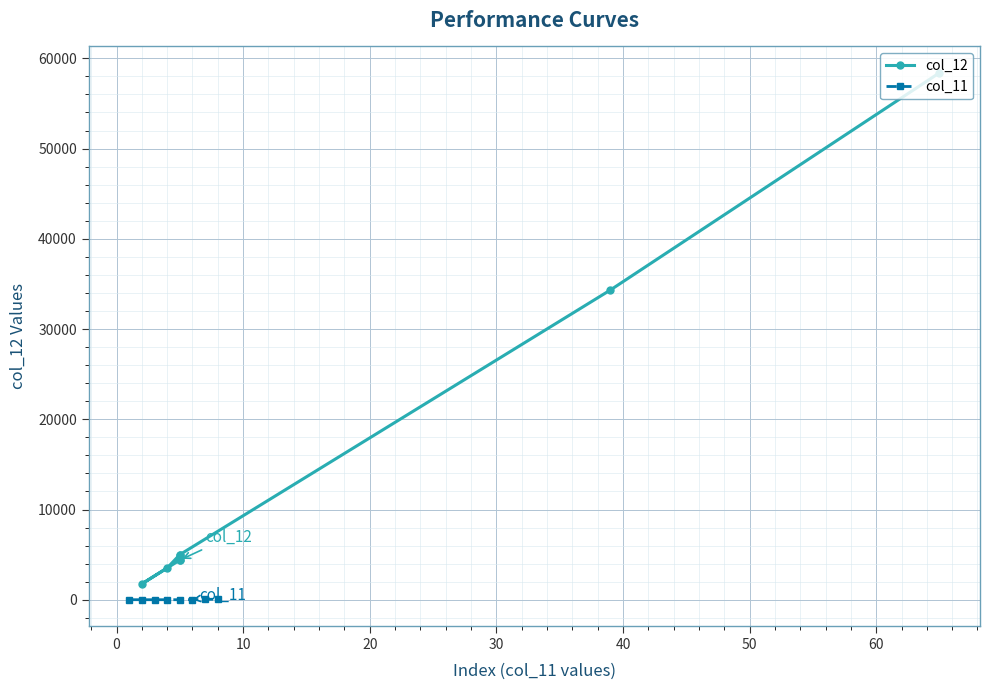

List the series in order of their overall mean, highest first.

col_12, col_11